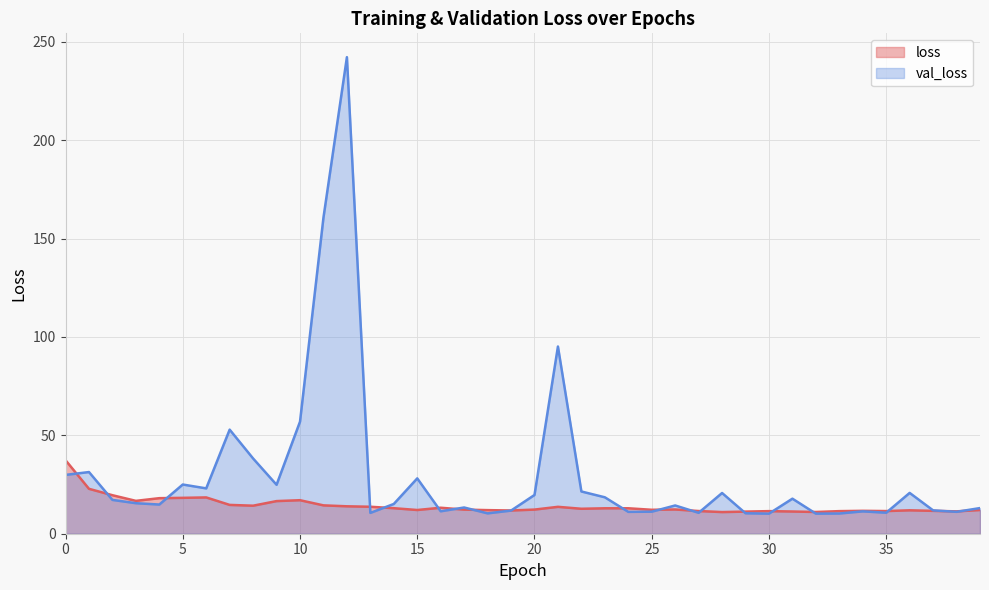

At which category does the chart reach its minimum across all series?

30